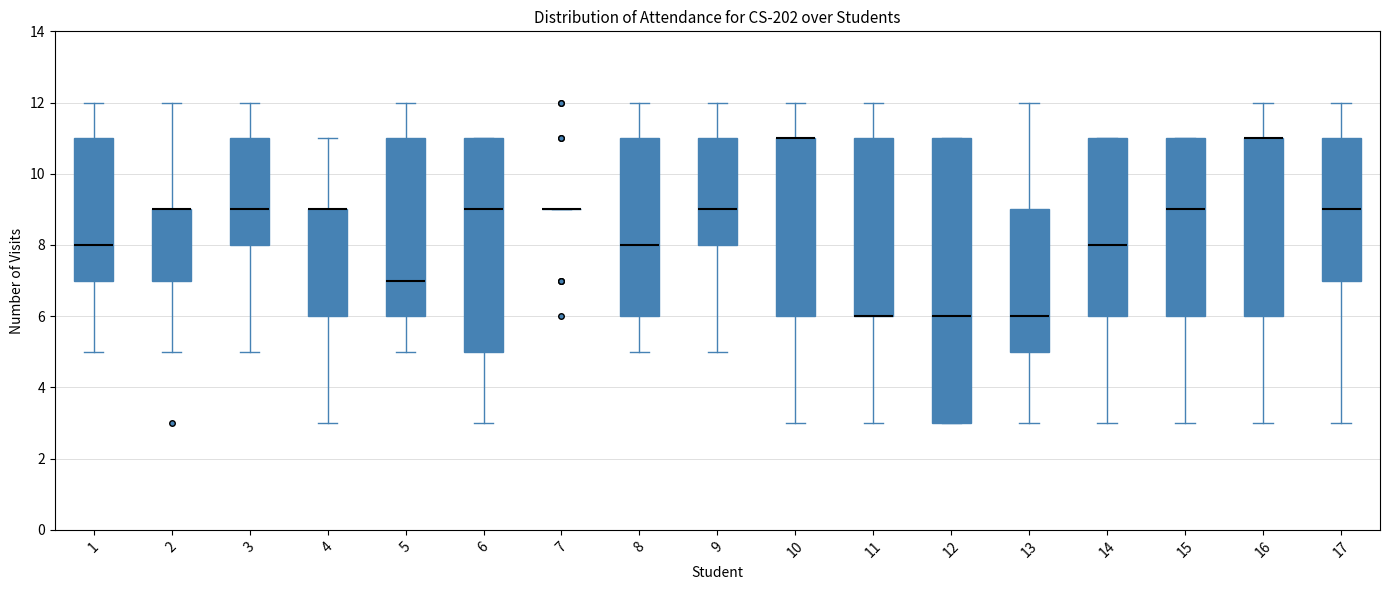

Which box is the tallest, from its lower edge to its upper edge?

12